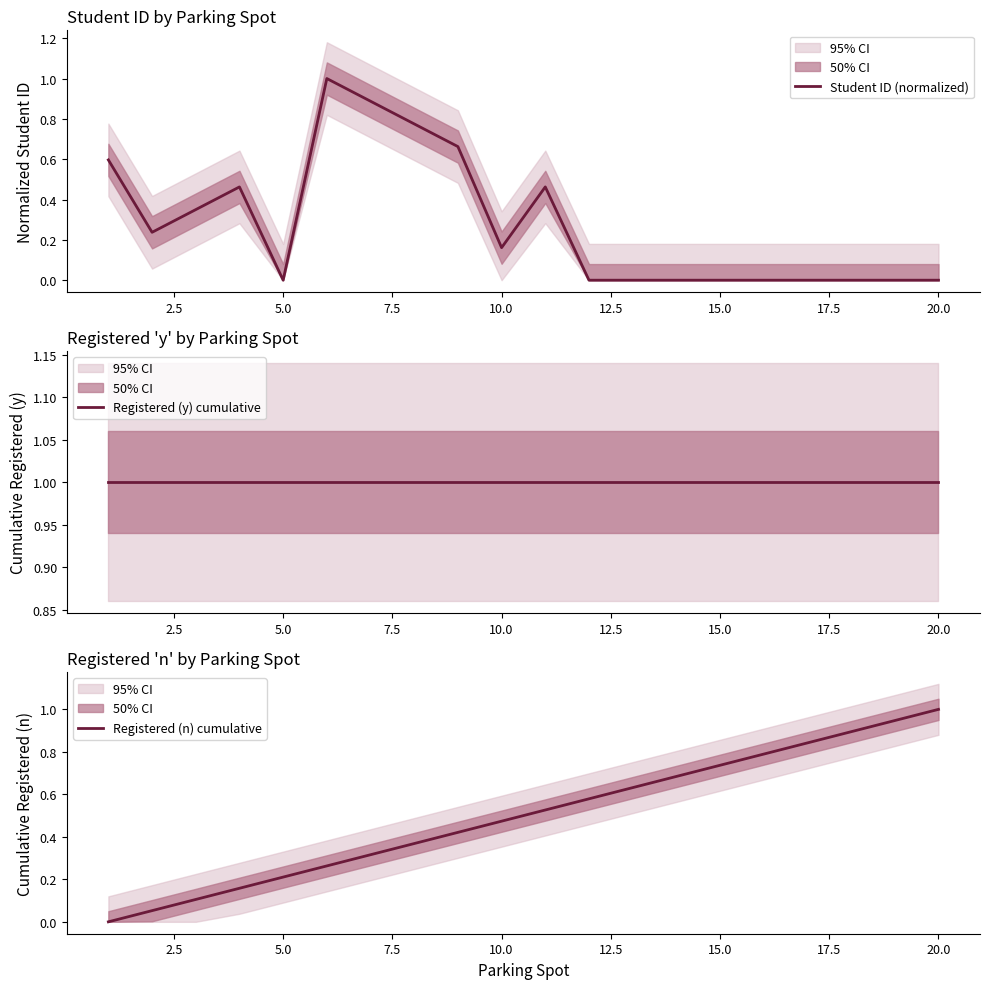

Rank the series by their average value, from lowest to highest.

Student ID (normalized), Registered (n) cumulative, Registered (y) cumulative